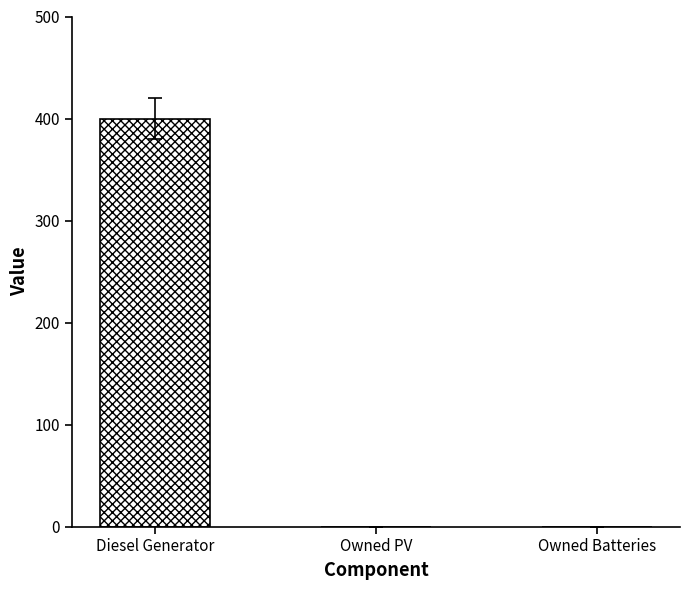

What is the sum of all values?

400